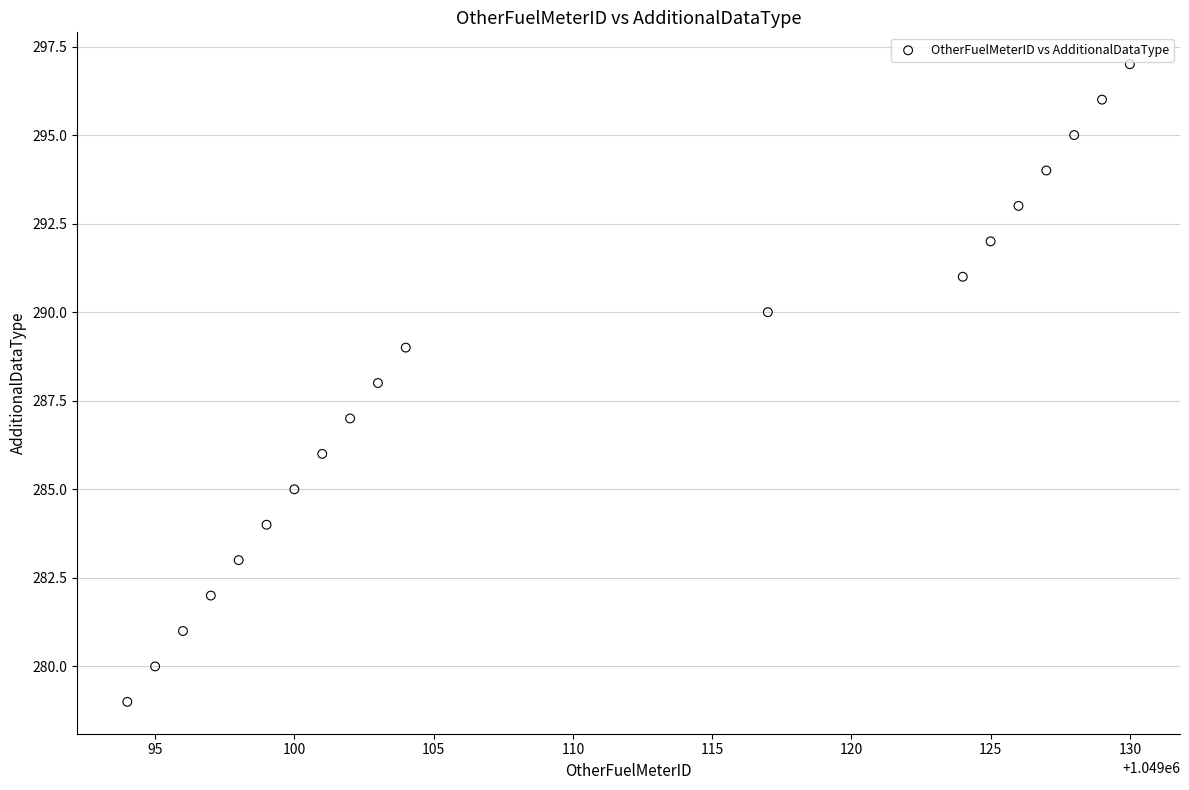

What is the range of Y values (max minus min)?

18